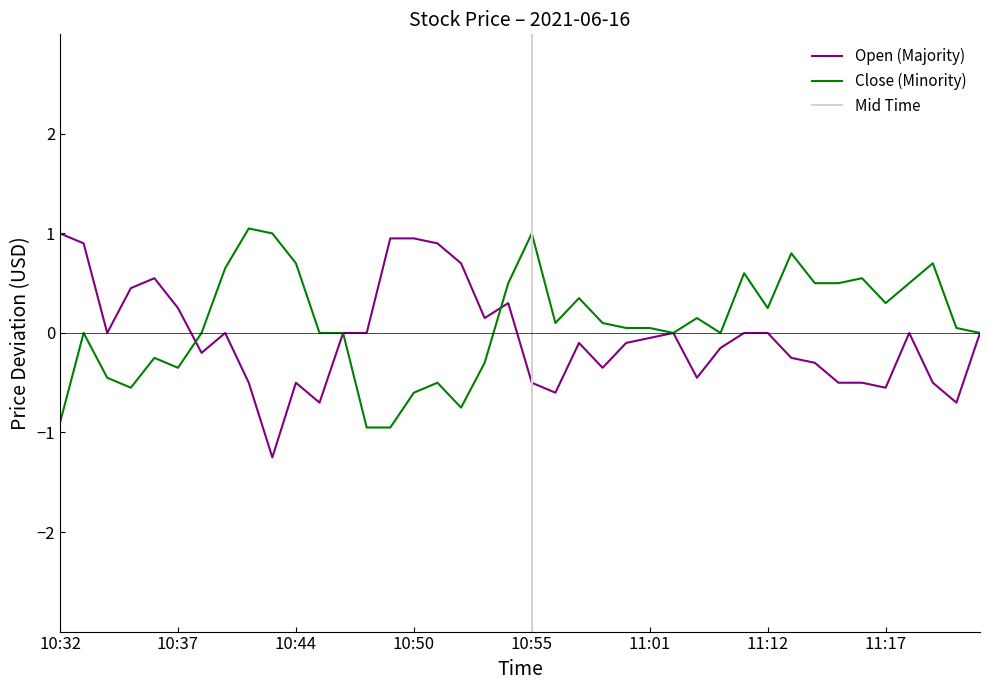

The Open (Majority) series shows 0.0 at 11:12. True or false?

True